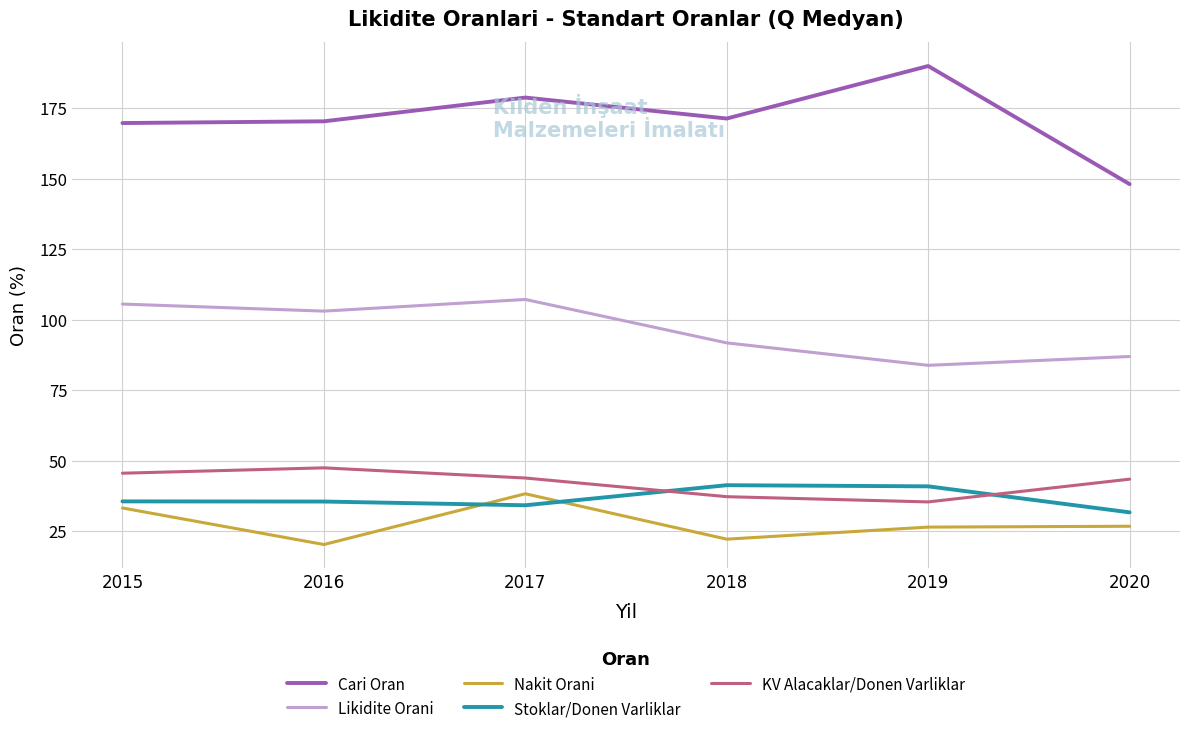

List the series in order of their peak value, lowest first.

Nakit Orani, Stoklar/Donen Varliklar, KV Alacaklar/Donen Varliklar, Likidite Orani, Cari Oran